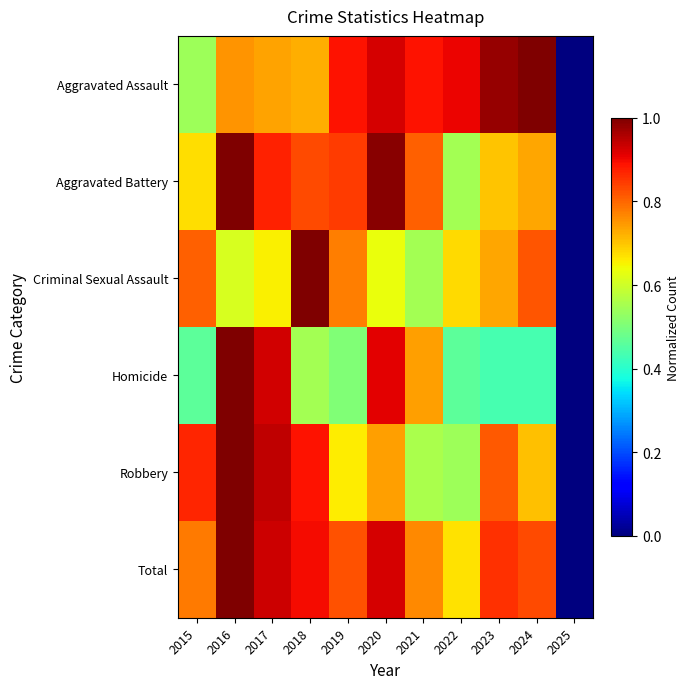

At which category does the chart reach its peak across all series?

2024